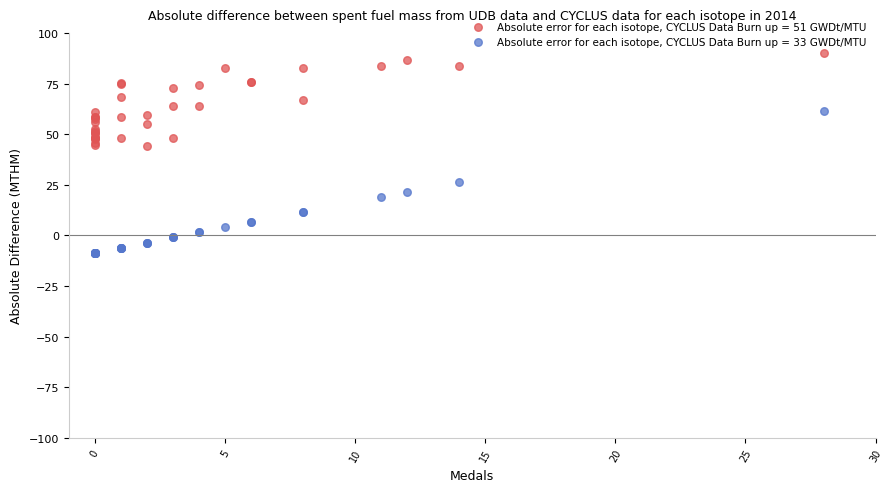

What is the X range (max minus min) for the scatter plot?

28.0